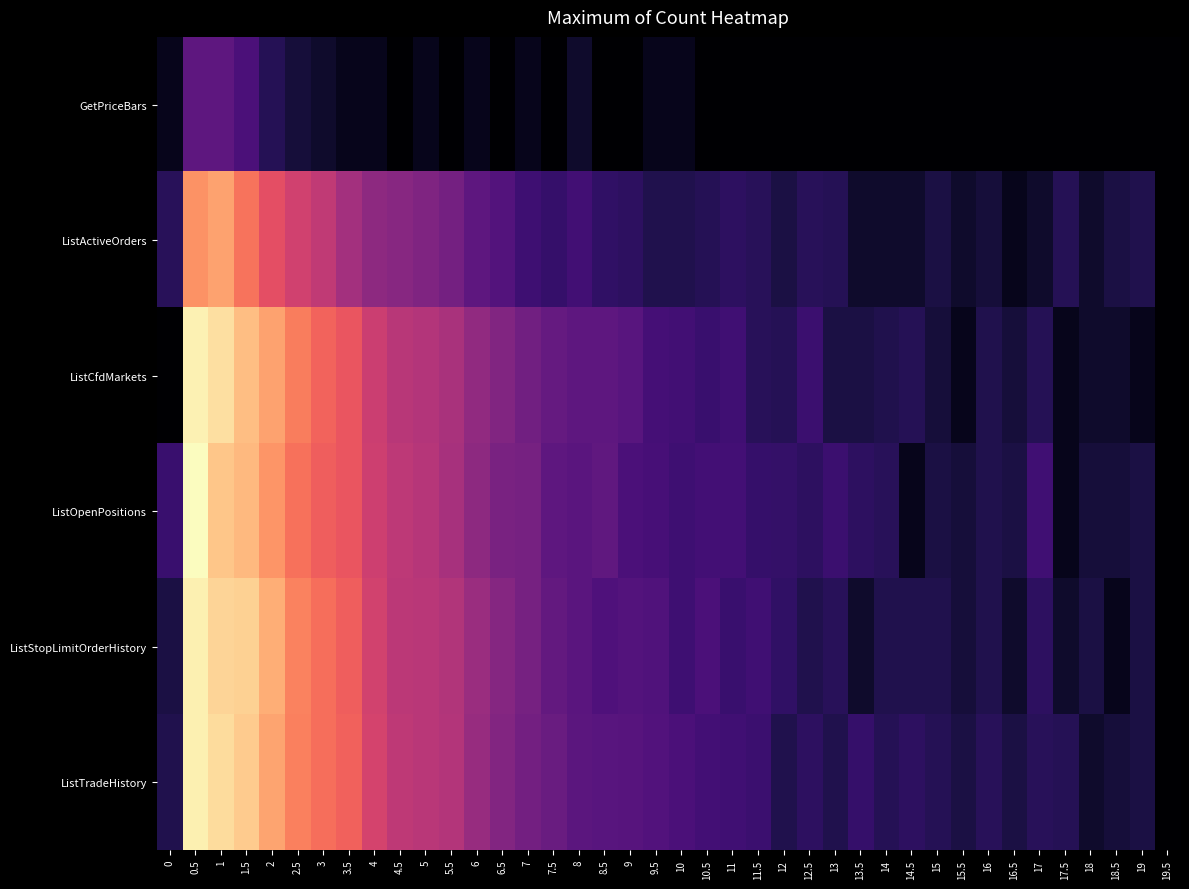

Reading left to right, list all the values displayed in this chart.

GetPriceBars: 0=0.7	0.5=3.8	1=3.8	1.5=3.1	2=1.9	2.5=1.4	3=1.1	3.5=0.7	4=0.7	4.5=0.0	5=0.7	5.5=0.0	6=0.7	6.5=0.0	7=0.7	7.5=0.0	8=1.1	8.5=0.0	9=0.0	9.5=0.7	10=0.7	10.5=0.0	11=0.0	11.5=0.0	12=0.0	12.5=0.0	13=0.0	13.5=0.0	14=0.0	14.5=0.0	15=0.0	15.5=0.0	16=0.0	16.5=0.0	17=0.0	17.5=0.0	18=0.0	18.5=0.0	19=0.0	19.5=0.0
ListActiveOrders: 0=2.1	0.5=10.0	1=10.5	1.5=9.2	2=8.1	2.5=7.3	3=6.9	3.5=5.9	4=5.3	4.5=5.1	5=4.8	5.5=4.5	6=3.8	6.5=3.4	7=2.7	7.5=2.5	8=2.8	8.5=2.3	9=2.2	9.5=1.8	10=1.8	10.5=1.9	11=2.2	11.5=2.1	12=1.6	12.5=2.1	13=1.9	13.5=1.1	14=1.1	14.5=1.1	15=1.6	15.5=1.1	16=1.4	16.5=0.7	17=1.1	17.5=1.9	18=1.1	18.5=1.6	19=1.8	19.5=0.0
ListCfdMarkets: 0=0.0	0.5=12.7	1=12.2	1.5=11.3	2=10.5	2.5=9.5	3=8.8	3.5=8.3	4=7.2	4.5=6.6	5=6.5	5.5=6.1	6=5.4	6.5=4.9	7=4.4	7.5=4.0	8=3.7	8.5=3.7	9=3.6	9.5=2.9	10=2.8	10.5=2.6	11=2.8	11.5=2.1	12=1.9	12.5=2.6	13=1.6	13.5=1.6	14=1.8	14.5=1.9	15=1.4	15.5=0.7	16=1.8	16.5=1.4	17=1.9	17.5=0.7	18=1.1	18.5=1.1	19=0.7	19.5=0.0
ListOpenPositions: 0=2.6	0.5=13.0	1=11.5	1.5=11.1	2=10.2	2.5=9.2	3=8.6	3.5=8.3	4=7.3	4.5=6.7	5=6.5	5.5=6.1	6=5.3	6.5=4.6	7=4.5	7.5=3.8	8=3.6	8.5=3.8	9=3.1	9.5=3.0	10=2.7	10.5=2.9	11=2.9	11.5=2.5	12=2.4	12.5=2.2	13=2.6	13.5=2.2	14=2.1	14.5=0.7	15=1.6	15.5=1.4	16=1.8	16.5=1.6	17=2.8	17.5=0.7	18=1.4	18.5=1.4	19=1.6	19.5=0.0
ListStopLimitOrderHistory: 0=1.6	0.5=12.6	1=11.9	1.5=11.8	2=10.8	2.5=9.6	3=9.1	3.5=8.6	4=7.4	4.5=6.7	5=6.7	5.5=6.4	6=5.7	6.5=5.0	7=4.5	7.5=3.9	8=3.6	8.5=3.2	9=3.4	9.5=3.3	10=2.7	10.5=3.1	11=2.6	11.5=2.8	12=2.3	12.5=1.8	13=2.1	13.5=1.1	14=1.8	14.5=1.8	15=1.8	15.5=1.4	16=1.8	16.5=1.1	17=2.2	17.5=1.1	18=1.6	18.5=0.7	19=1.6	19.5=0.0
ListTradeHistory: 0=1.8	0.5=12.6	1=12.1	1.5=11.6	2=10.6	2.5=9.6	3=9.1	3.5=8.8	4=7.5	4.5=6.8	5=6.6	5.5=6.5	6=5.6	6.5=4.9	7=4.4	7.5=4.1	8=3.6	8.5=3.6	9=3.5	9.5=3.3	10=3.1	10.5=2.9	11=2.8	11.5=2.6	12=1.8	12.5=2.2	13=1.8	13.5=2.5	14=1.9	14.5=2.2	15=1.9	15.5=1.6	16=2.1	16.5=1.6	17=2.1	17.5=1.9	18=1.1	18.5=1.4	19=1.6	19.5=0.0